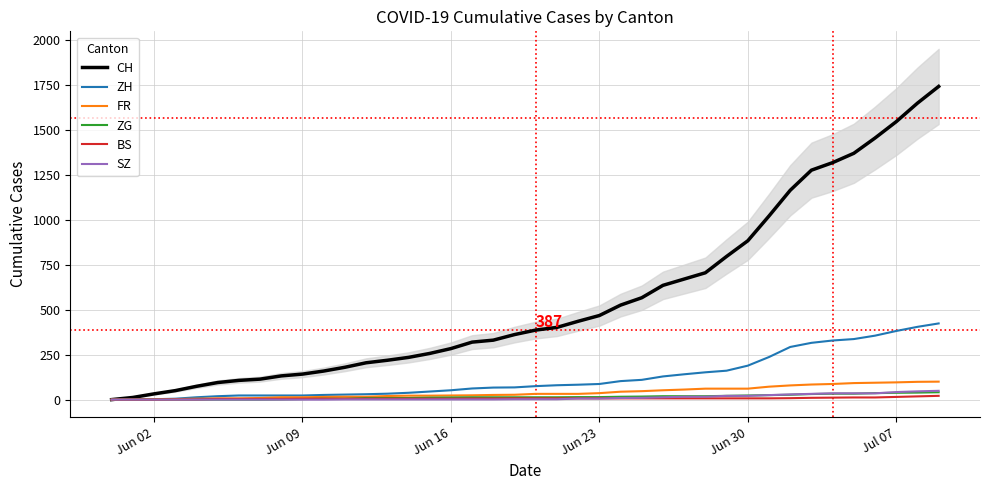

The value of SZ at Jun 09 is 0. True or false?

True